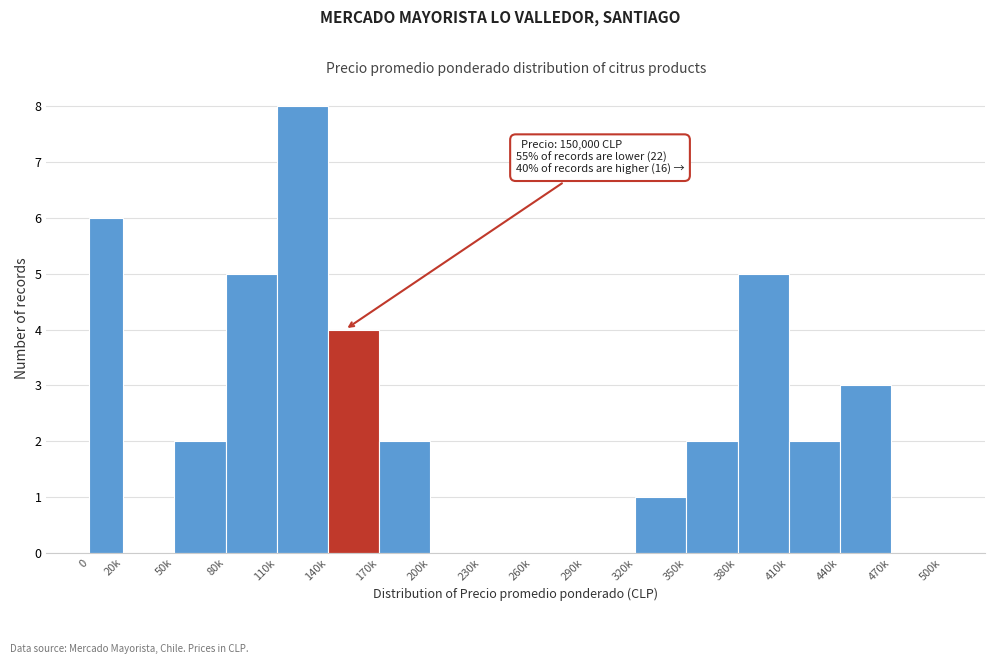

Reading left to right, what are all the values shown in this chart?

0=6	20k=0	50k=2	80k=5	110k=8	140k=4	170k=2	200k=0	230k=0	260k=0	290k=0	320k=1	350k=2	380k=5	410k=2	440k=3	470k=0